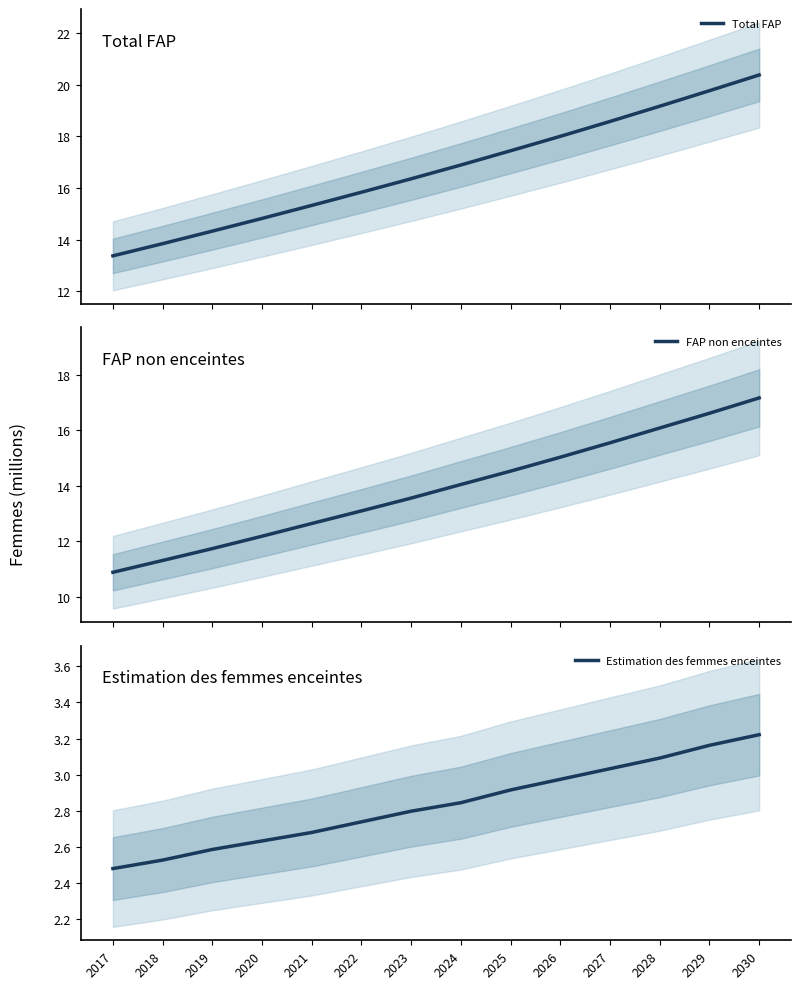

What is the average value of the FAP non enceintes series?

13.9